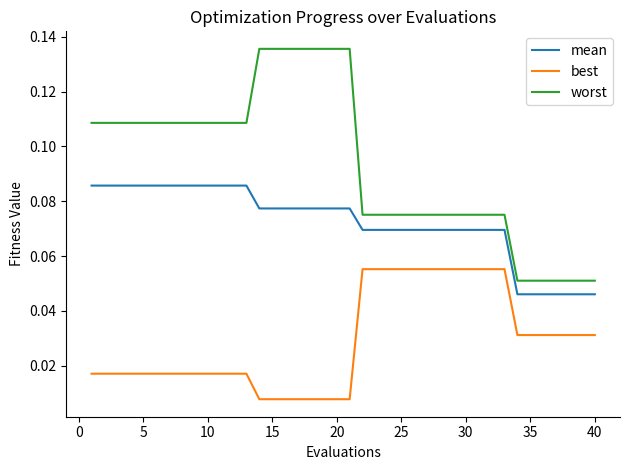

Count the number of data series in this chart.

3